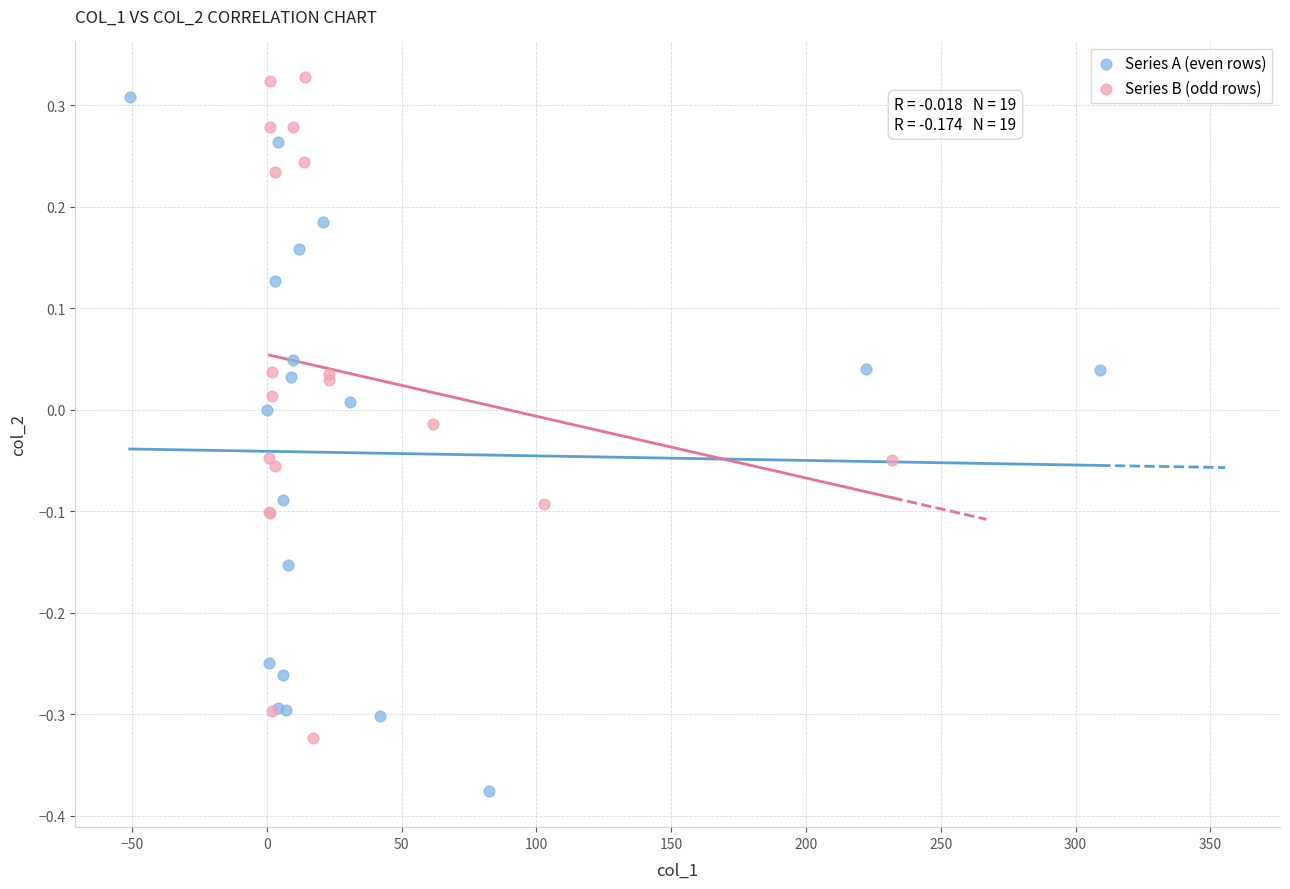

Which series reaches the minimum Y coordinate?

Series A (even rows)